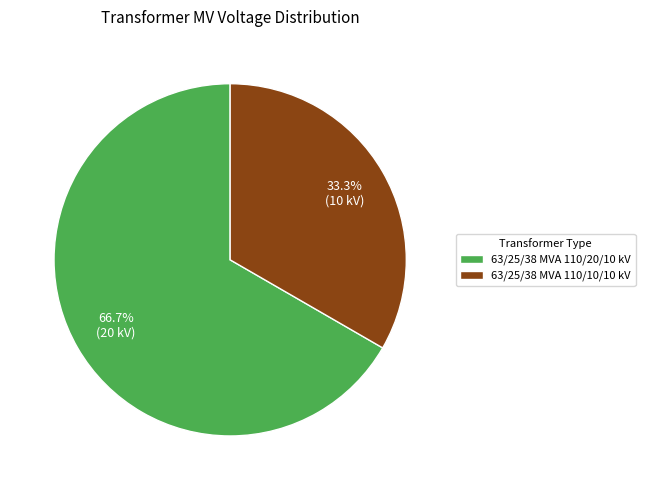

Rank the categories by value from lowest to highest.

63/25/38 MVA 110/10/10 kV, 63/25/38 MVA 110/20/10 kV